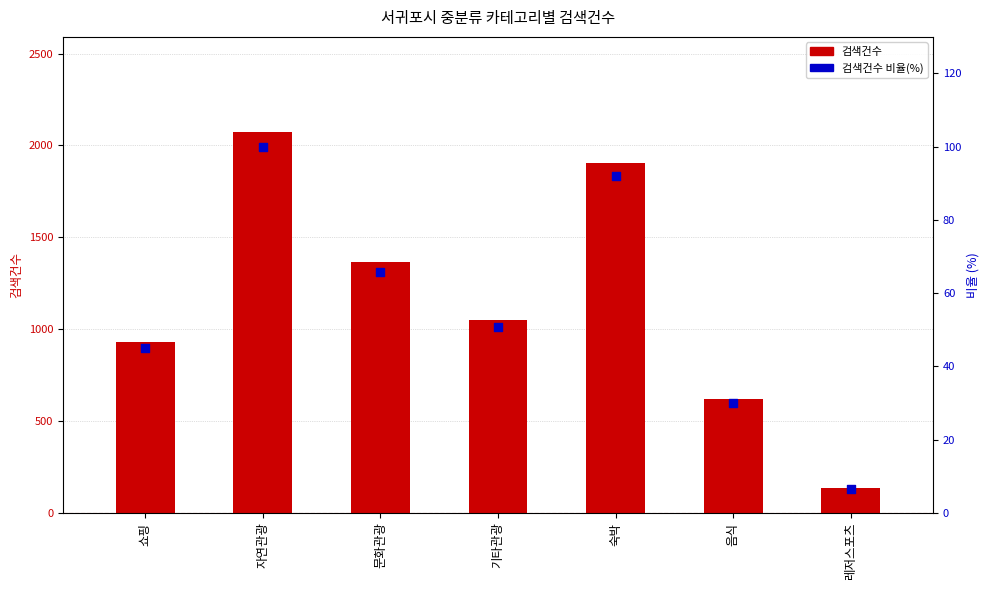

Which series reaches the maximum Y coordinate?

검색건수